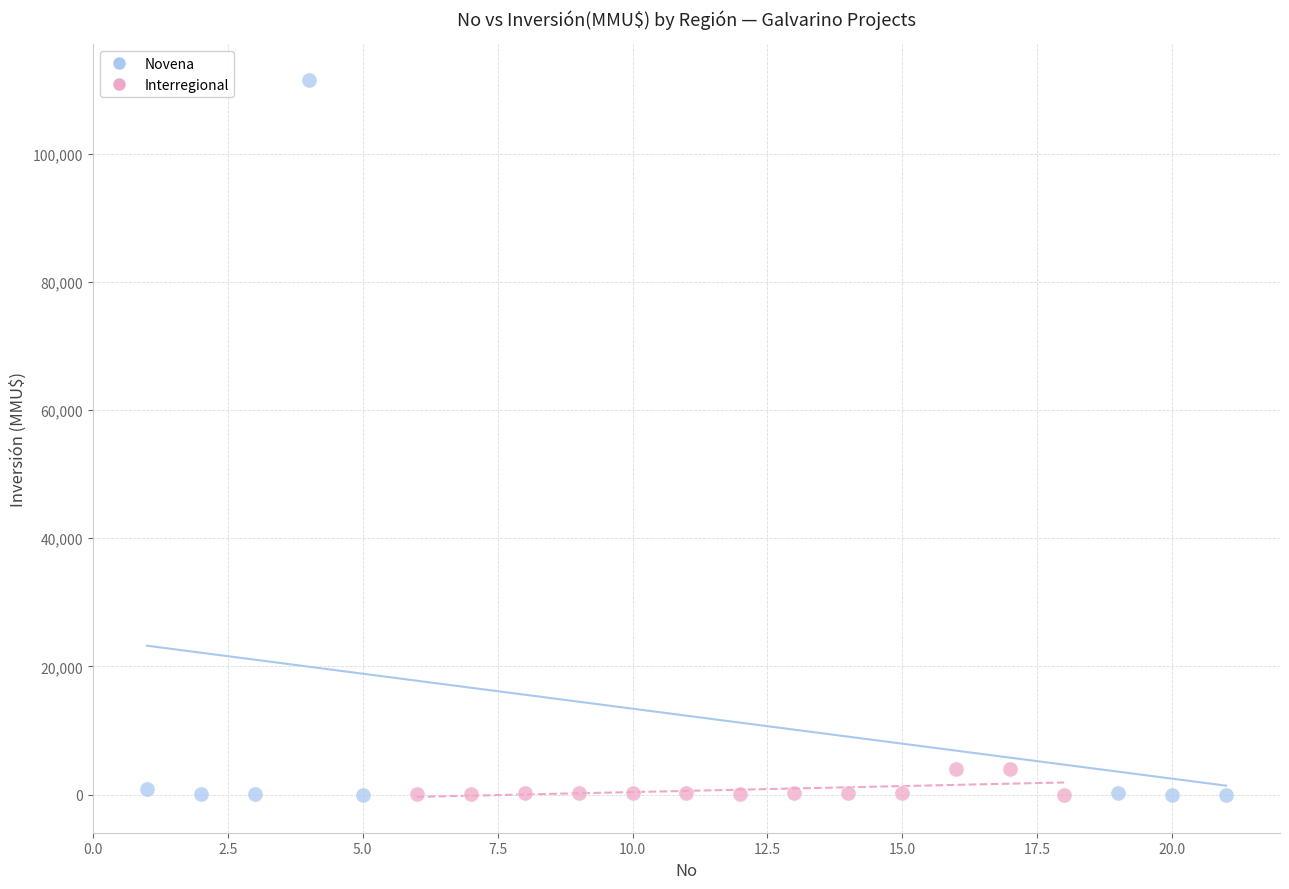

Which series contains the highest Y value?

Novena